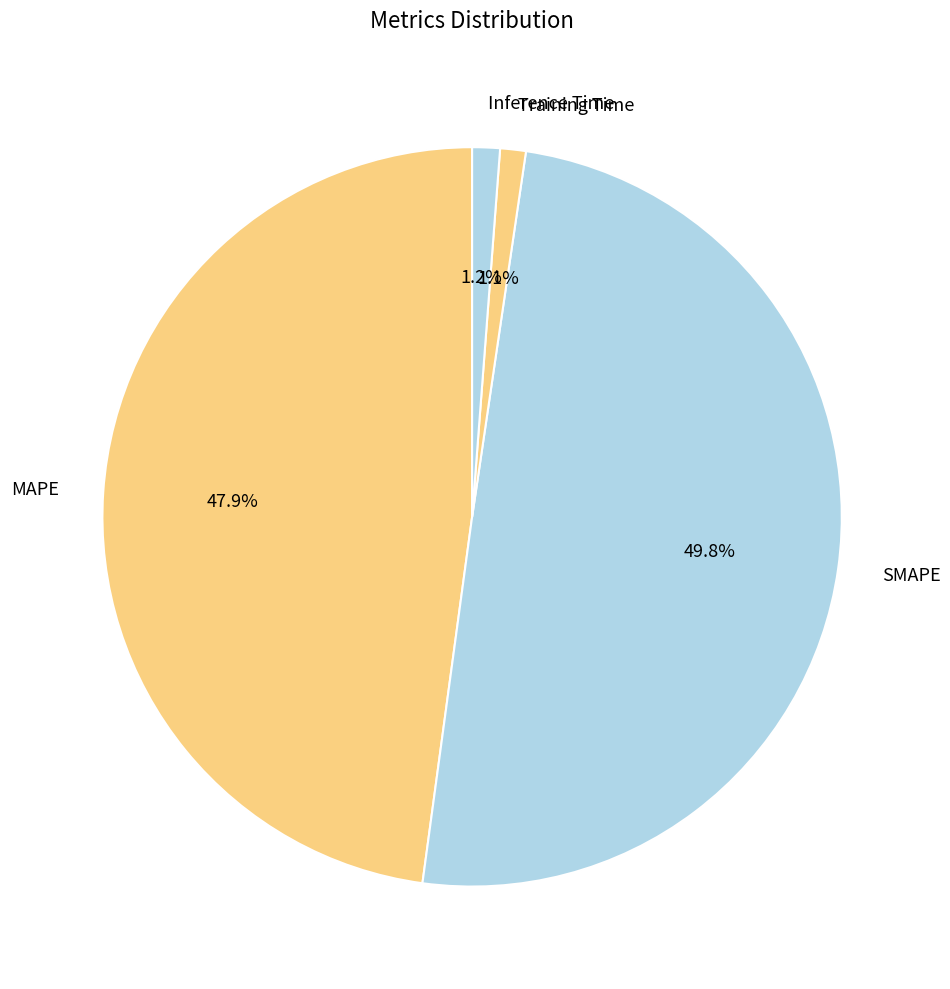

The SMAPE slice represents 58% of the pie. True or false?

False